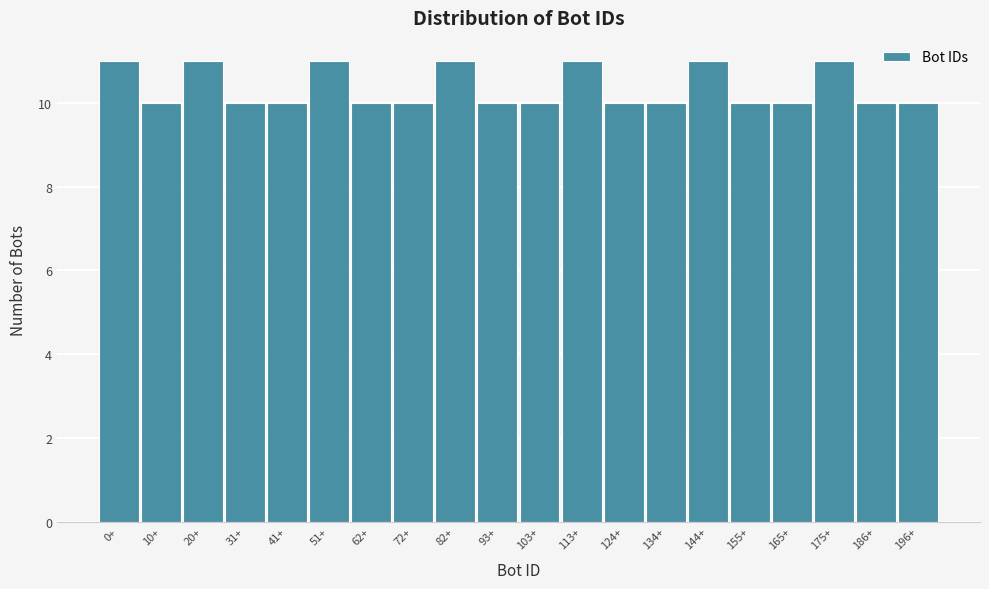

Reading left to right, extract all data points from this chart.

0+=11	10+=10	20+=11	31+=10	41+=10	51+=11	62+=10	72+=10	82+=11	93+=10	103+=10	113+=11	124+=10	134+=10	144+=11	155+=10	165+=10	175+=11	186+=10	196+=10